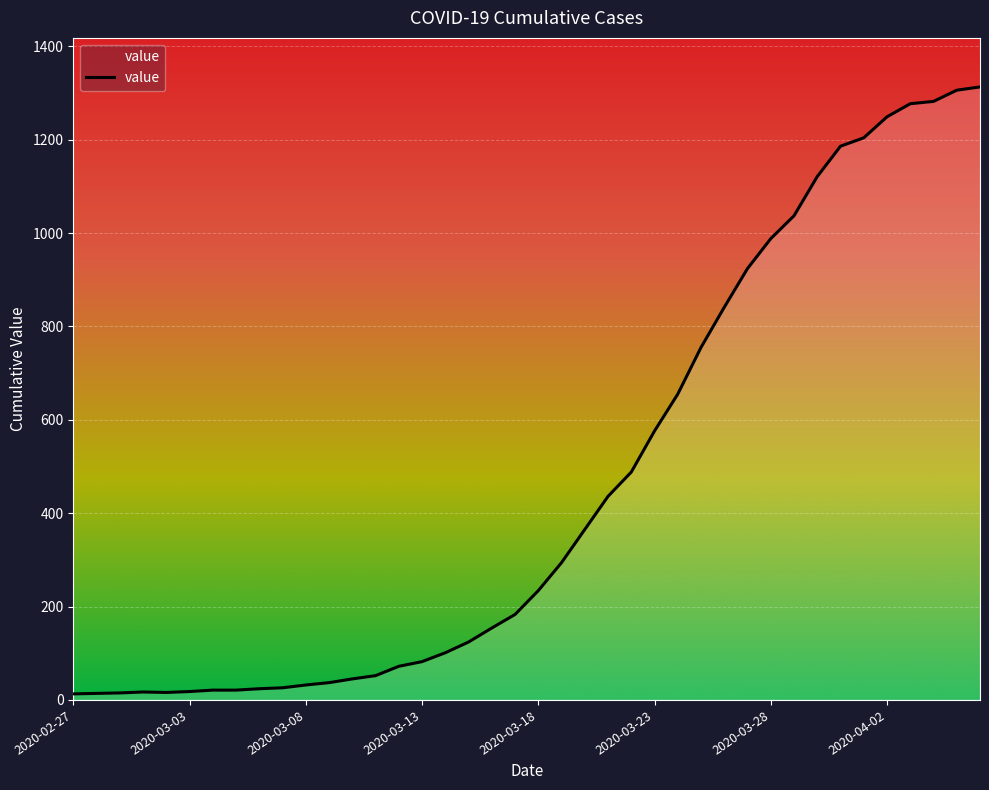

What is the maximum value shown in the chart?

1313